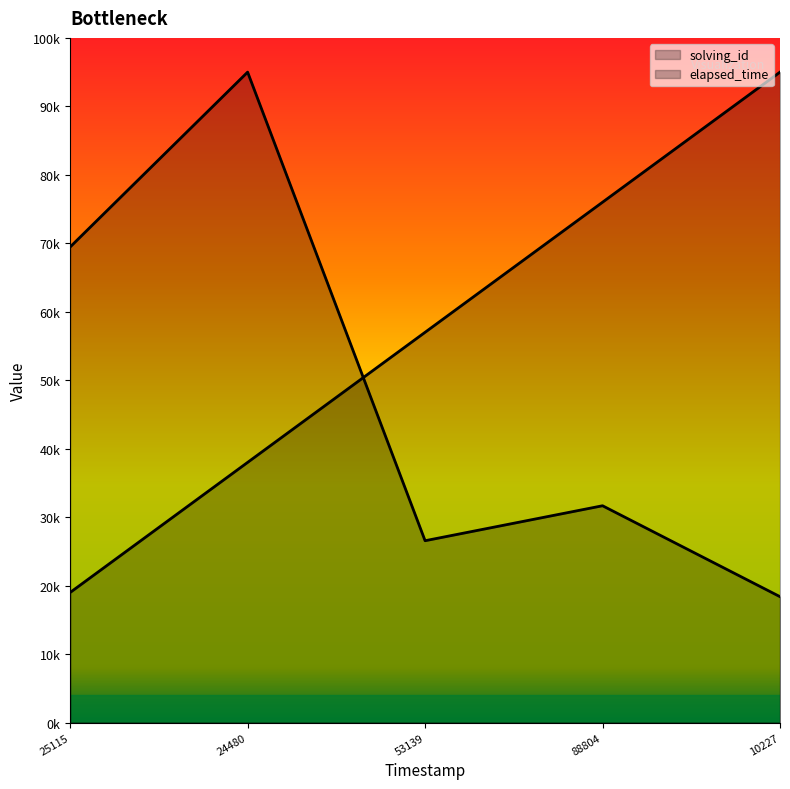

What is the difference between the highest and lowest values at 88804?

44333.3